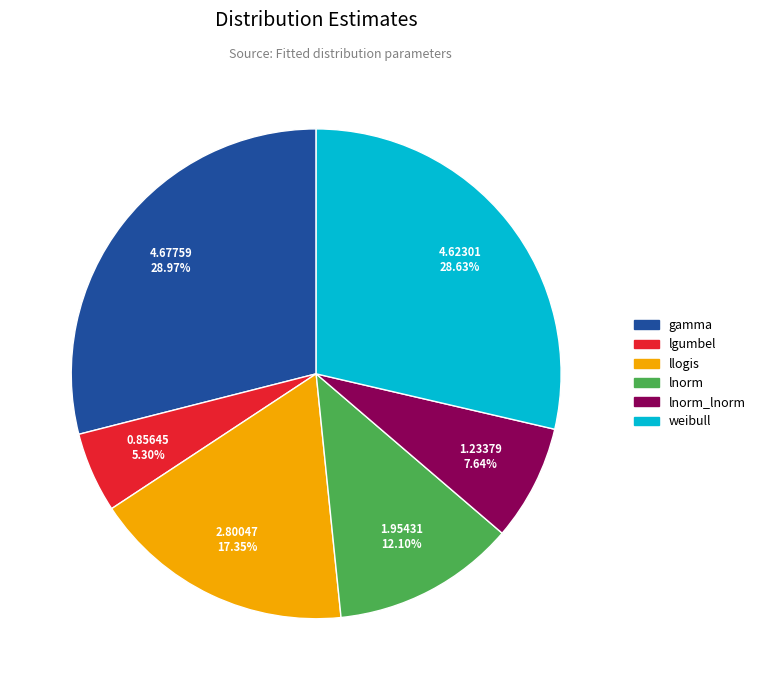

Between llogis and lnorm, which is larger?

llogis